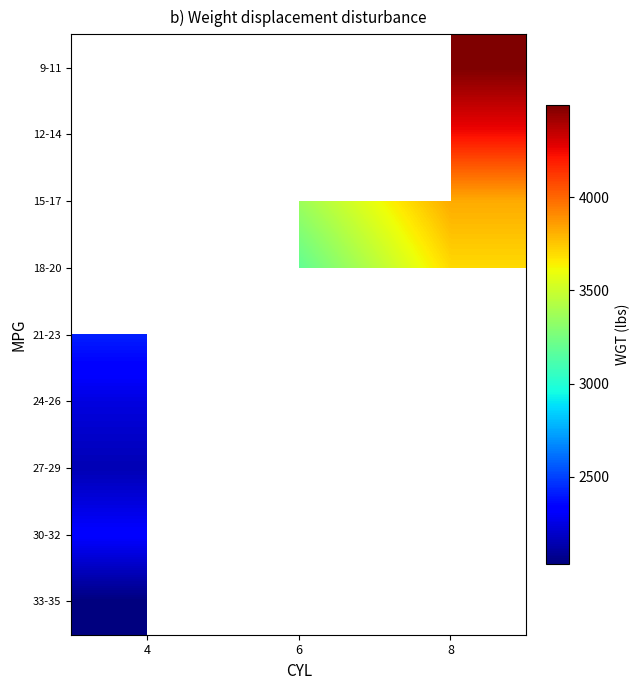

Is it true that 9-11 equals 7232.4 at 8?

False